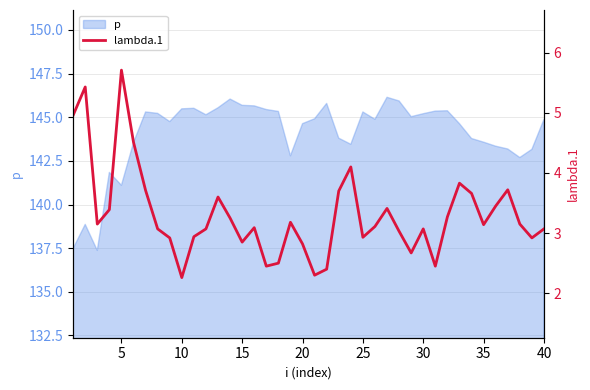

How many interior local peaks (higher than both neighbors) does the data have?

10